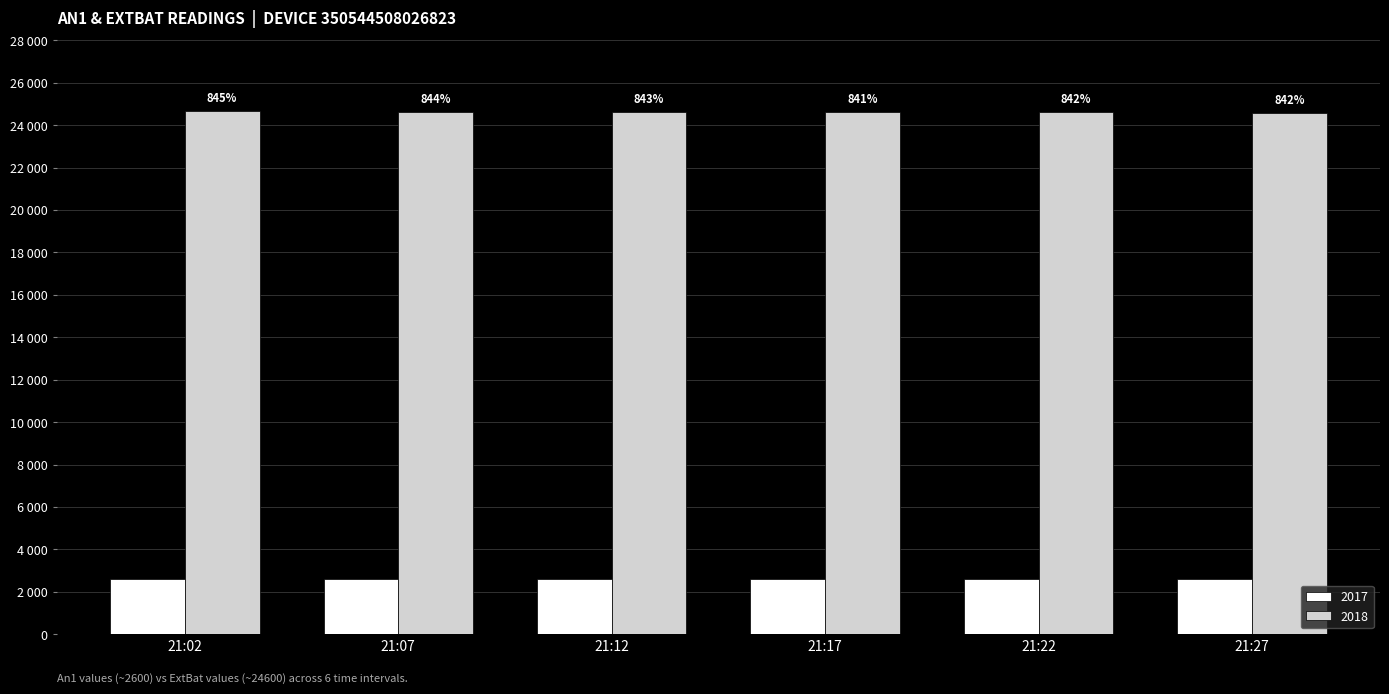

What is the value of the 2017 bar at the 5th from the left?

2614